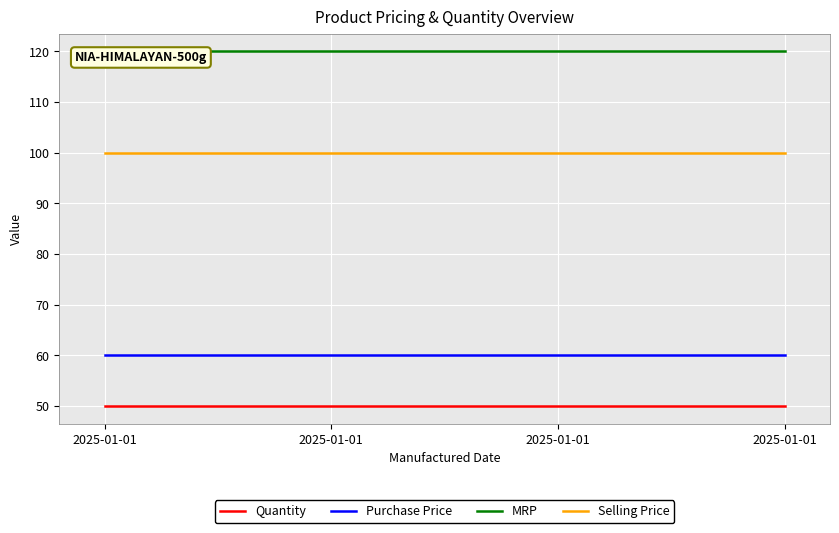

Reading left to right, what are all the values shown in this chart?

Quantity: 50	50	50	50
Purchase Price: 60	60	60	60
MRP: 120	120	120	120
Selling Price: 100	100	100	100